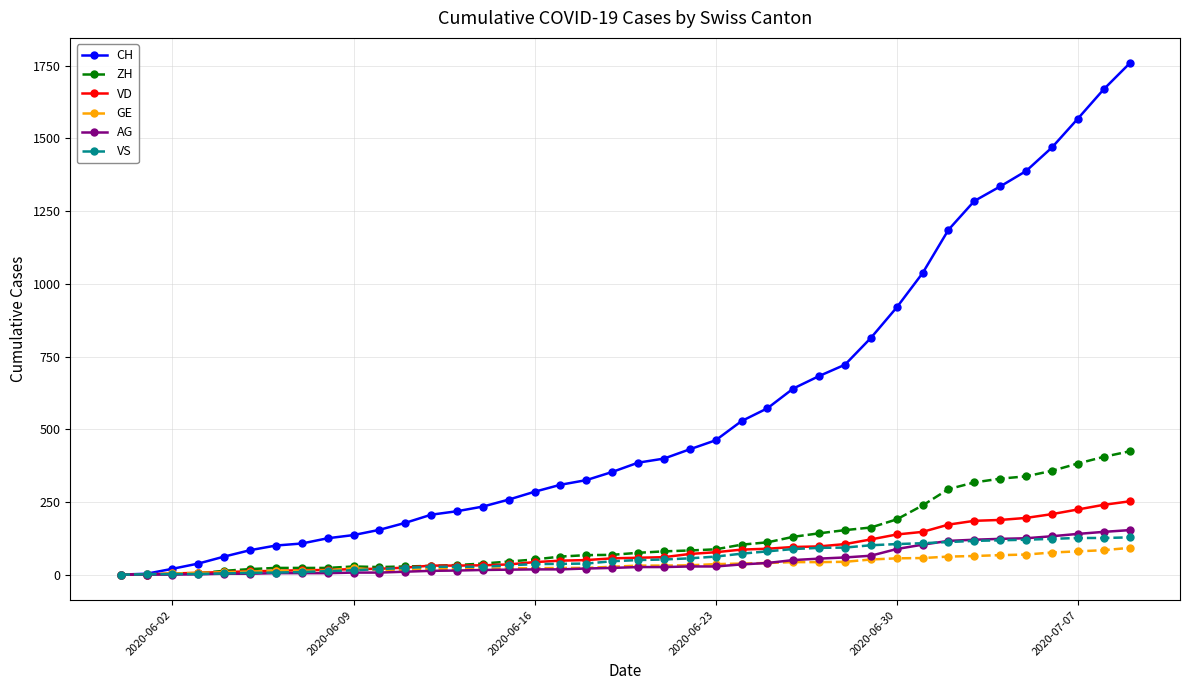

Count the number of data series in this chart.

6